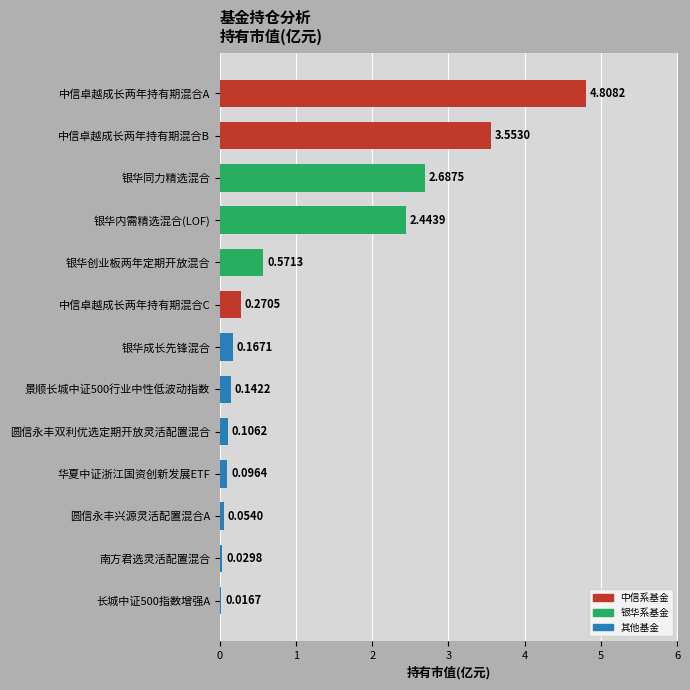

Which label corresponds to the largest value in the chart?

中信卓越成长两年持有期混合A